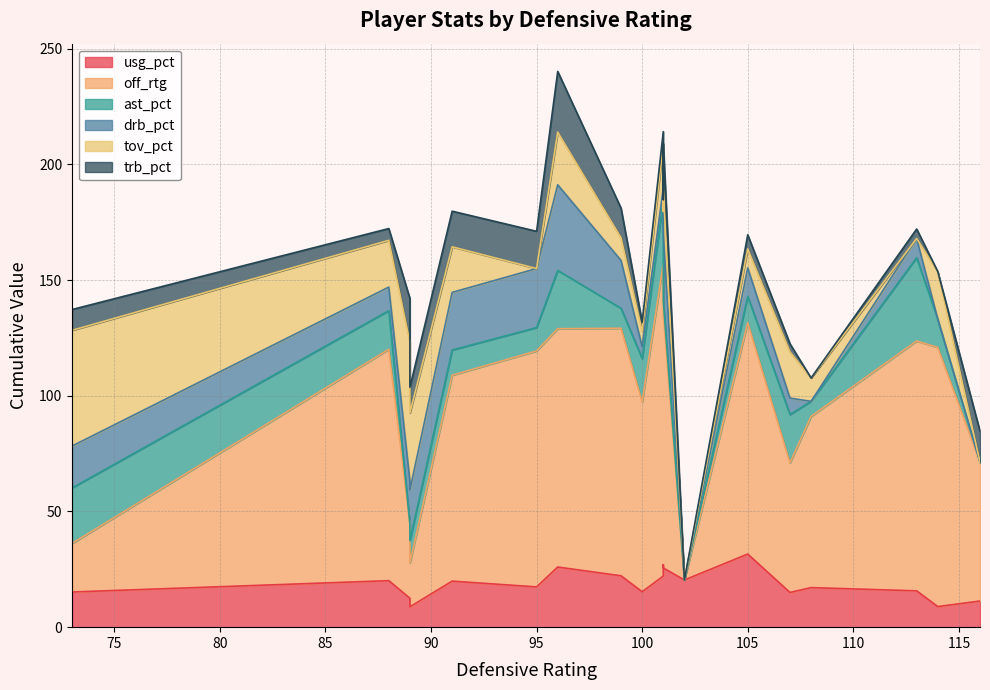

Which series has the largest total across all categories?

off_rtg